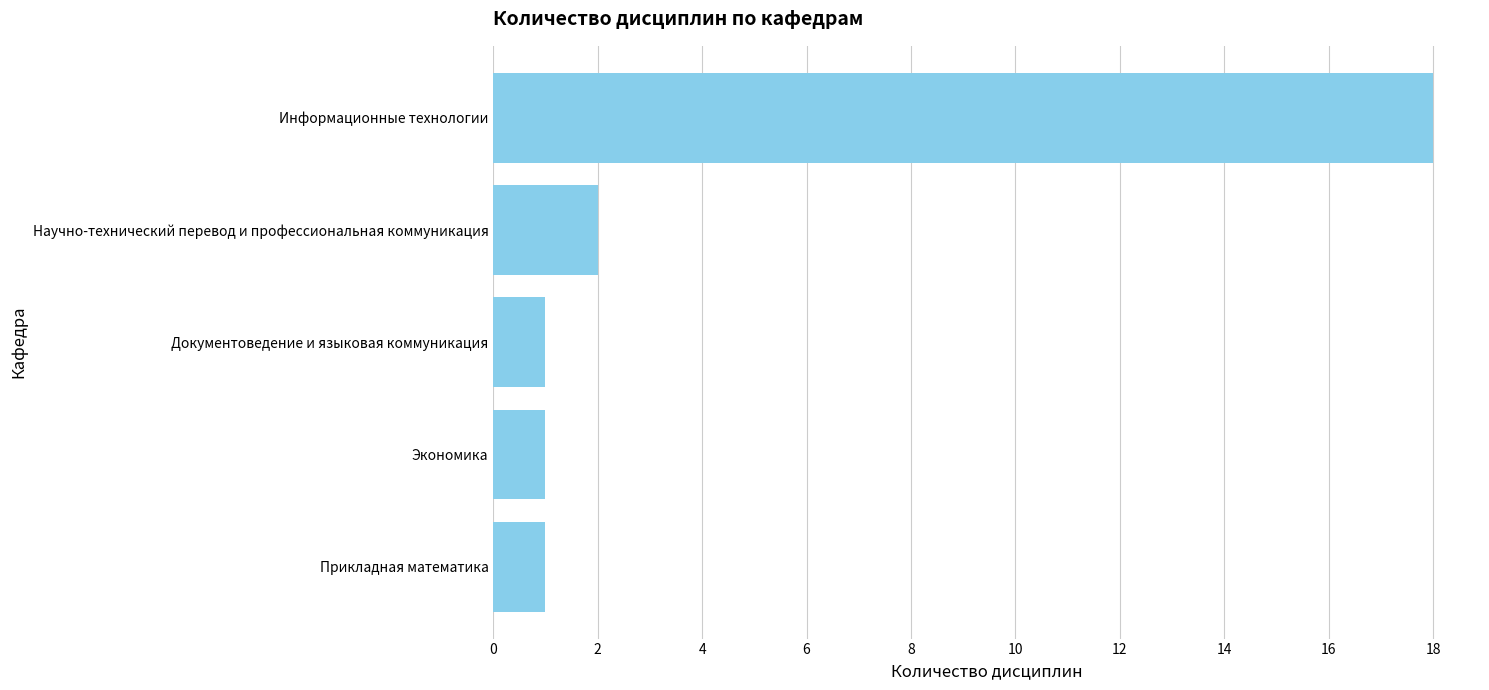

Count the number of categories in the chart.

5